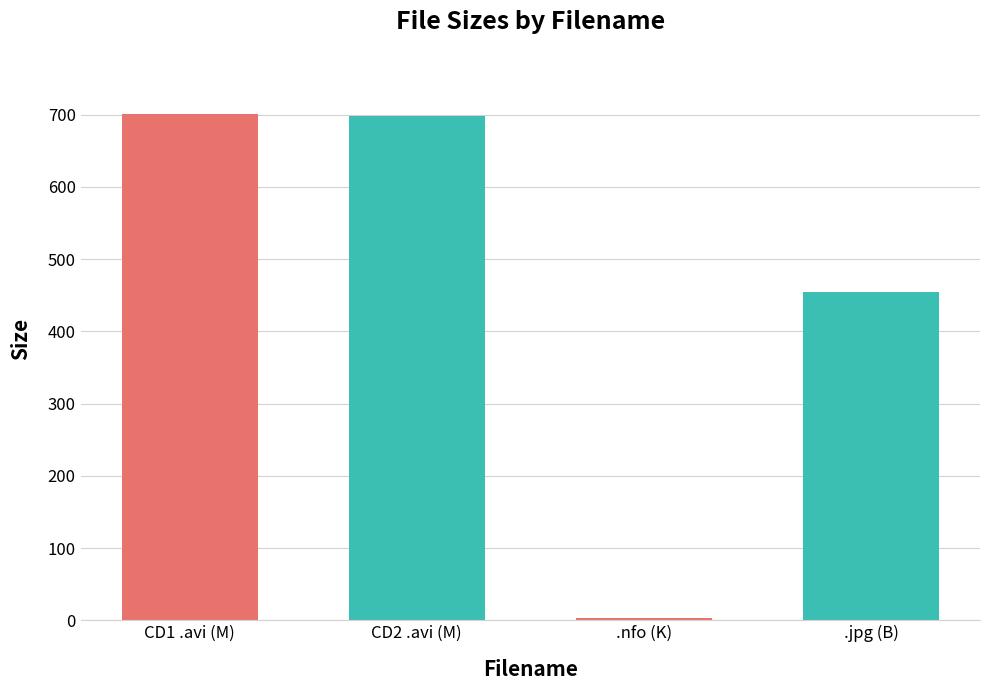

Are the bars grouped side by side (vs. stacked)?

No